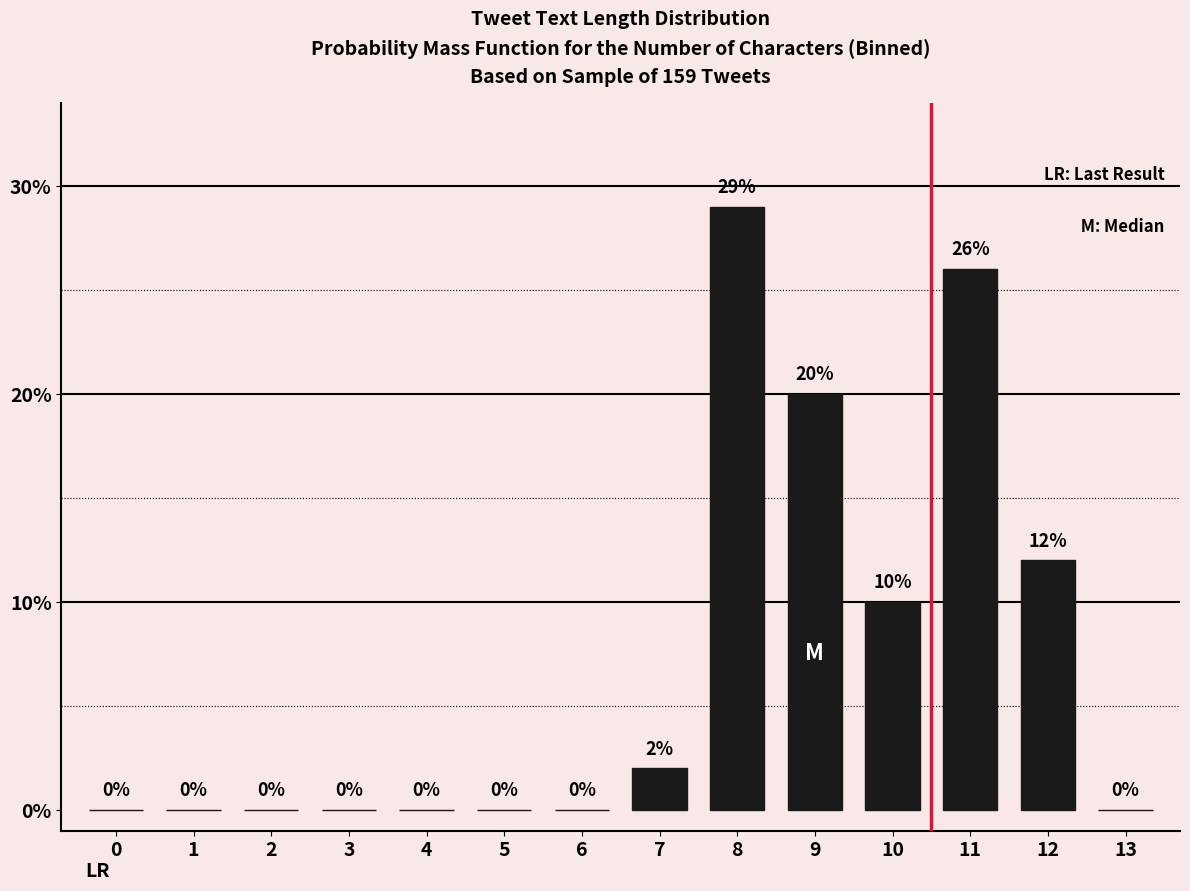

Reading left to right, list all the values displayed in this chart.

0=0	1=0	2=0	3=0	4=0	5=0	6=0	7=2	8=29	9=20	10=10	11=26	12=12	13=0